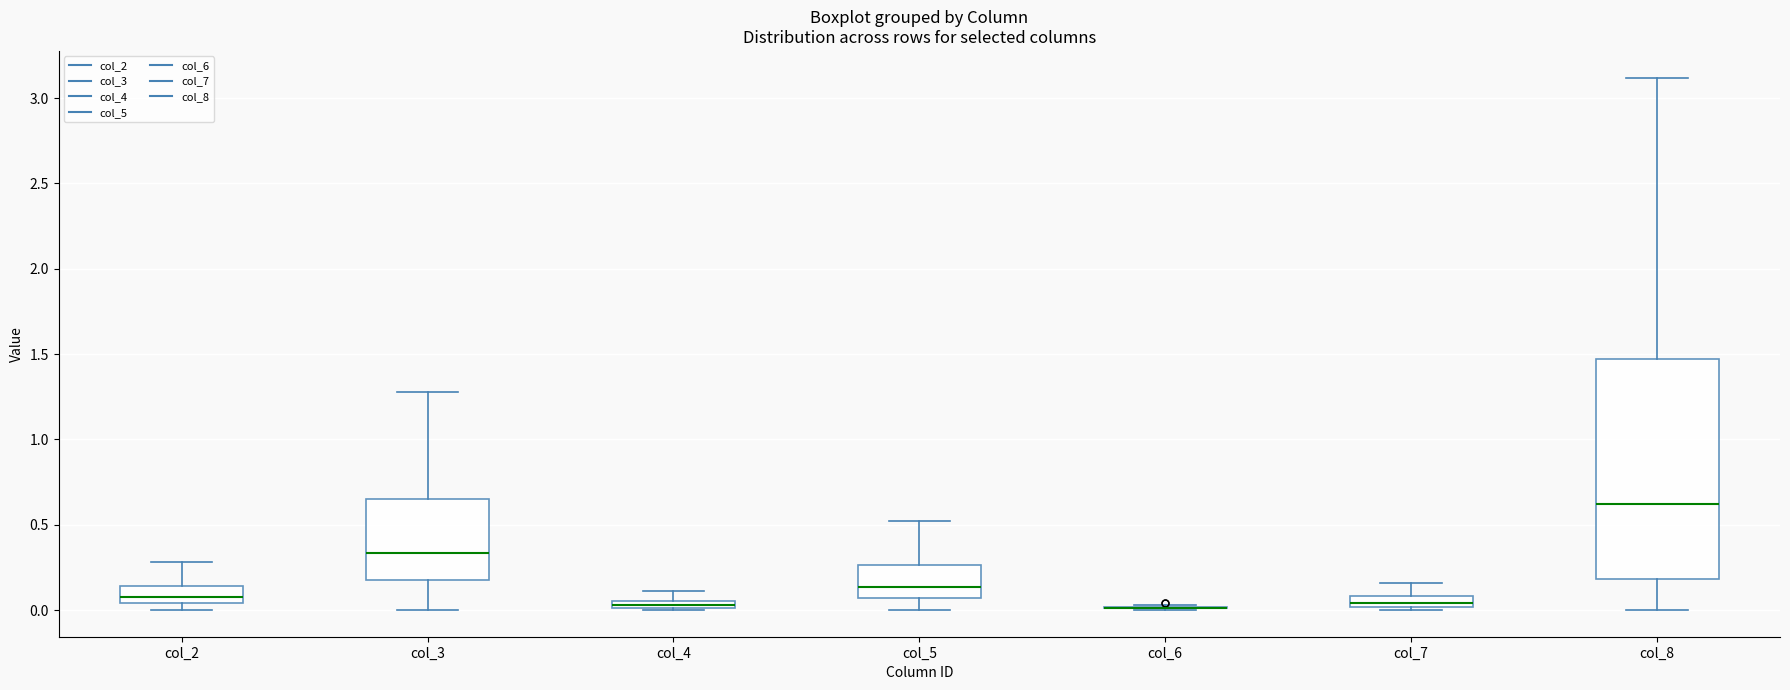

Which box is the tallest, from its lower edge to its upper edge?

col_8